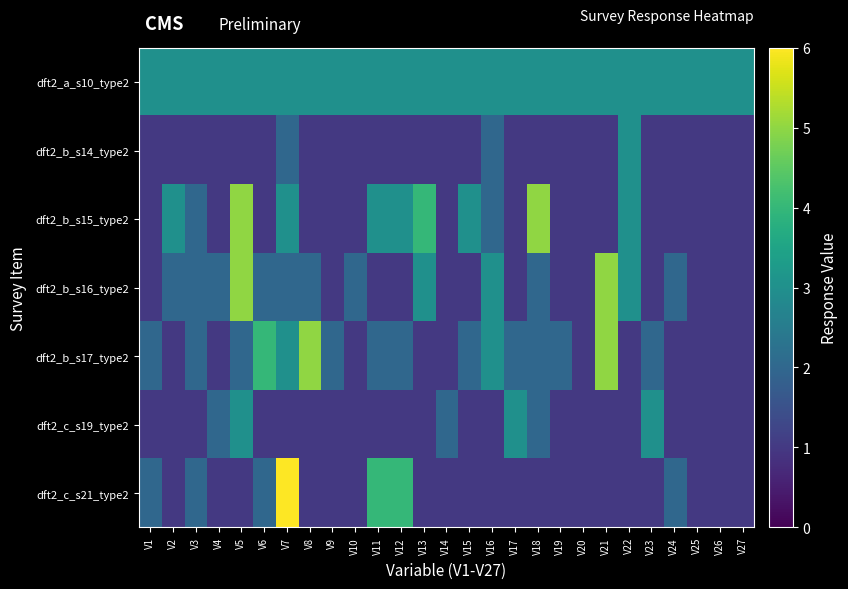

Reading left to right, transcribe all the data shown in this chart.

dft2_a_s10_type2: V1=3	V2=3	V3=3	V4=3	V5=3	V6=3	V7=3	V8=3	V9=3	V10=3	V11=3	V12=3	V13=3	V14=3	V15=3	V16=3	V17=3	V18=3	V19=3	V20=3	V21=3	V22=3	V23=3	V24=3	V25=3	V26=3	V27=3
dft2_b_s14_type2: V1=1	V2=1	V3=1	V4=1	V5=1	V6=1	V7=2	V8=1	V9=1	V10=1	V11=1	V12=1	V13=1	V14=1	V15=1	V16=2	V17=1	V18=1	V19=1	V20=1	V21=1	V22=3	V23=1	V24=1	V25=1	V26=1	V27=1
dft2_b_s15_type2: V1=1	V2=3	V3=2	V4=1	V5=5	V6=1	V7=3	V8=1	V9=1	V10=1	V11=3	V12=3	V13=4	V14=1	V15=3	V16=2	V17=1	V18=5	V19=1	V20=1	V21=1	V22=3	V23=1	V24=1	V25=1	V26=1	V27=1
dft2_b_s16_type2: V1=1	V2=2	V3=2	V4=2	V5=5	V6=2	V7=2	V8=2	V9=1	V10=2	V11=1	V12=1	V13=3	V14=1	V15=1	V16=3	V17=1	V18=2	V19=1	V20=1	V21=5	V22=3	V23=1	V24=2	V25=1	V26=1	V27=1
dft2_b_s17_type2: V1=2	V2=1	V3=2	V4=1	V5=2	V6=4	V7=3	V8=5	V9=2	V10=1	V11=2	V12=2	V13=1	V14=1	V15=2	V16=3	V17=2	V18=2	V19=2	V20=1	V21=5	V22=1	V23=2	V24=1	V25=1	V26=1	V27=1
dft2_c_s19_type2: V1=1	V2=1	V3=1	V4=2	V5=3	V6=1	V7=1	V8=1	V9=1	V10=1	V11=1	V12=1	V13=1	V14=2	V15=1	V16=1	V17=3	V18=2	V19=1	V20=1	V21=1	V22=1	V23=3	V24=1	V25=1	V26=1	V27=1
dft2_c_s21_type2: V1=2	V2=1	V3=2	V4=1	V5=1	V6=2	V7=6	V8=1	V9=1	V10=1	V11=4	V12=4	V13=1	V14=1	V15=1	V16=1	V17=1	V18=1	V19=1	V20=1	V21=1	V22=1	V23=1	V24=2	V25=1	V26=1	V27=1